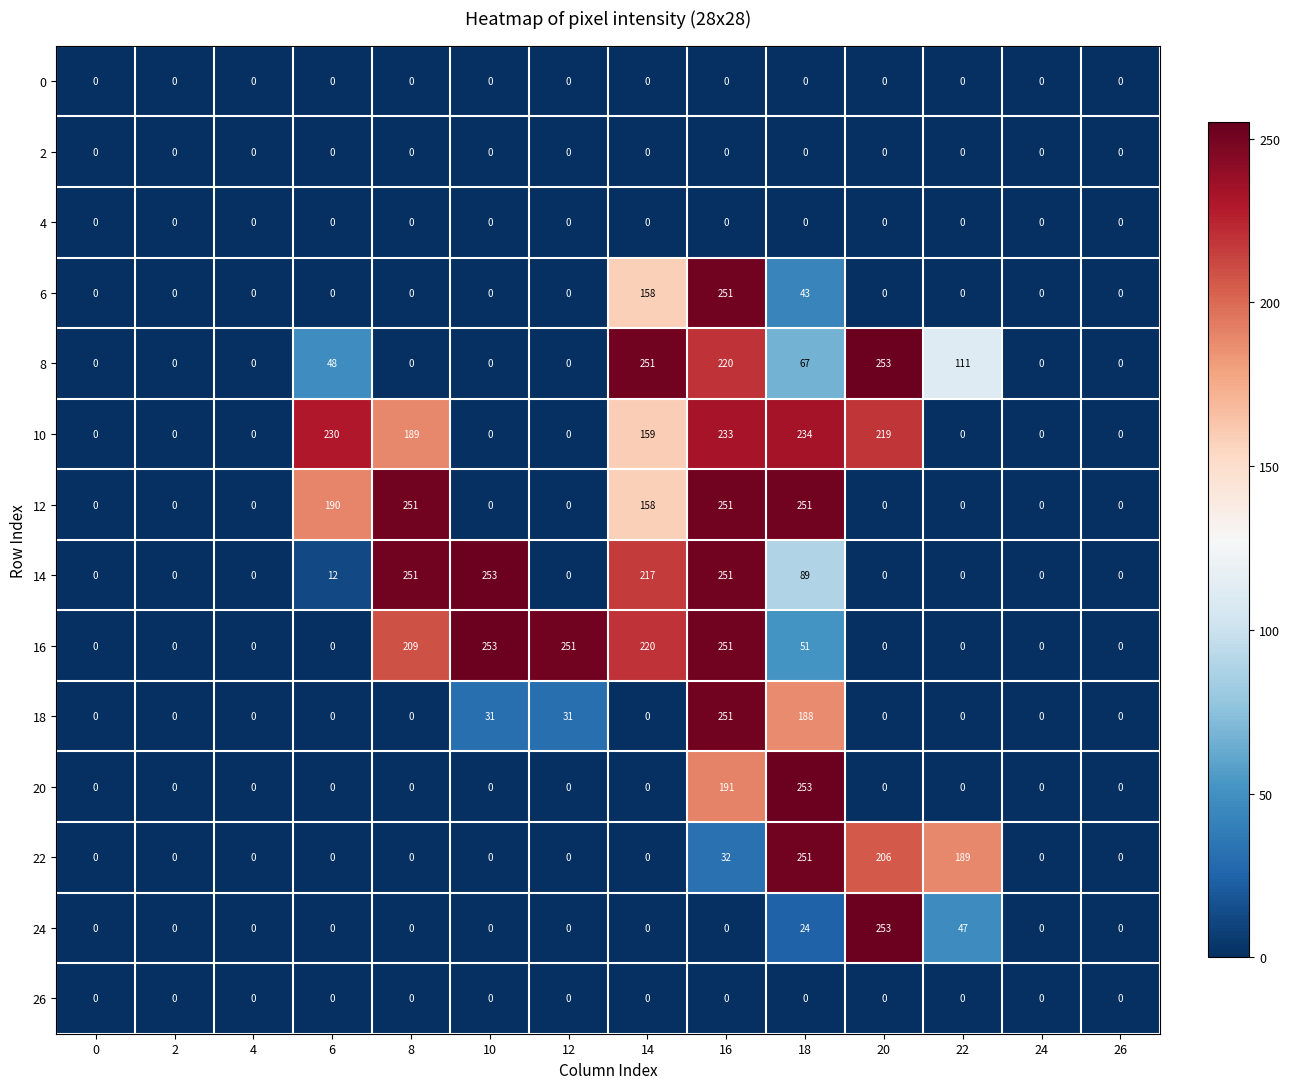

The 24 series shows 87 at 26. True or false?

False